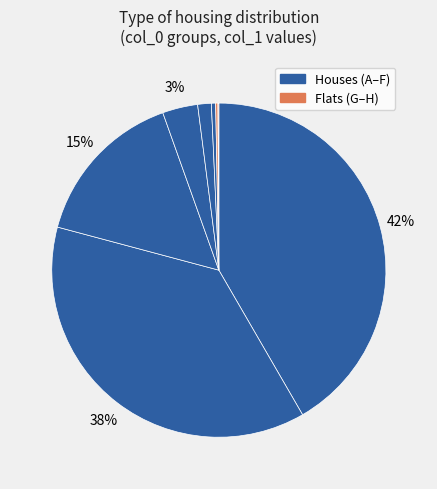

Which category has the smallest portion of the pie?

H